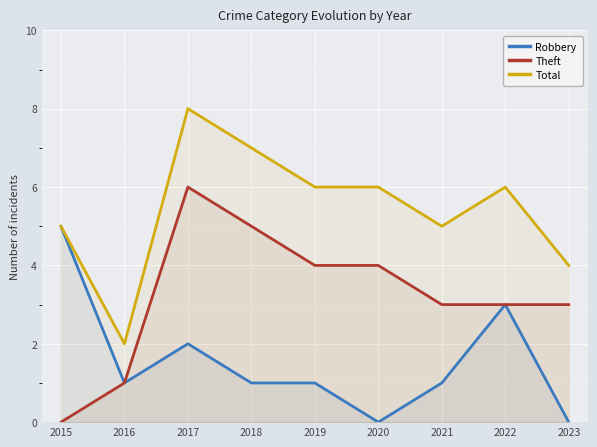

Which has a higher value, 2015 or 2023?

2015